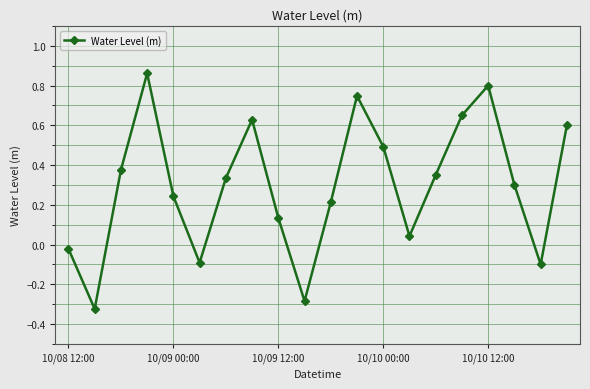

What is the difference between the maximum and minimum values?

1.2